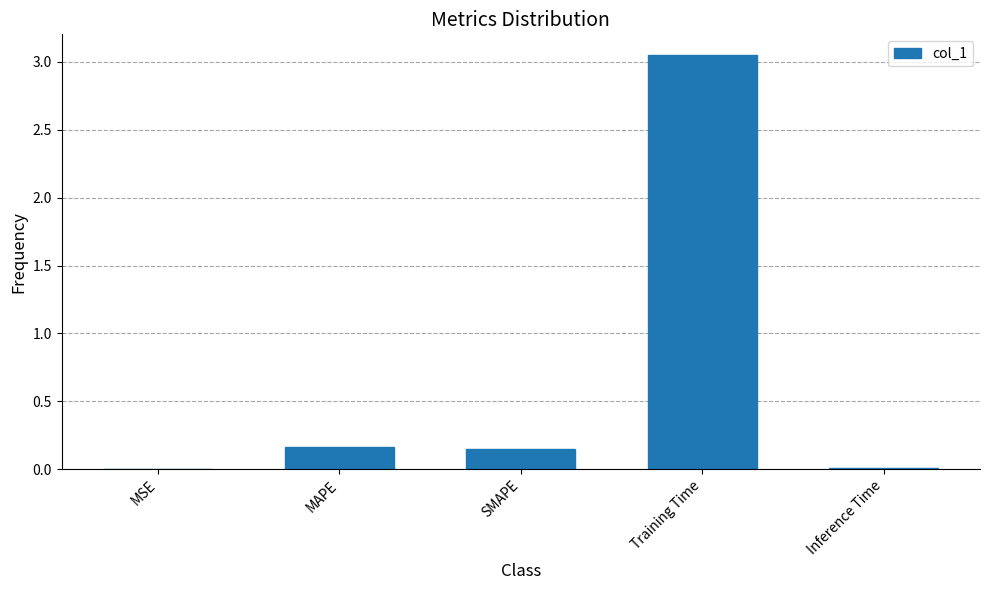

The value at SMAPE is 0.0. True or false?

False